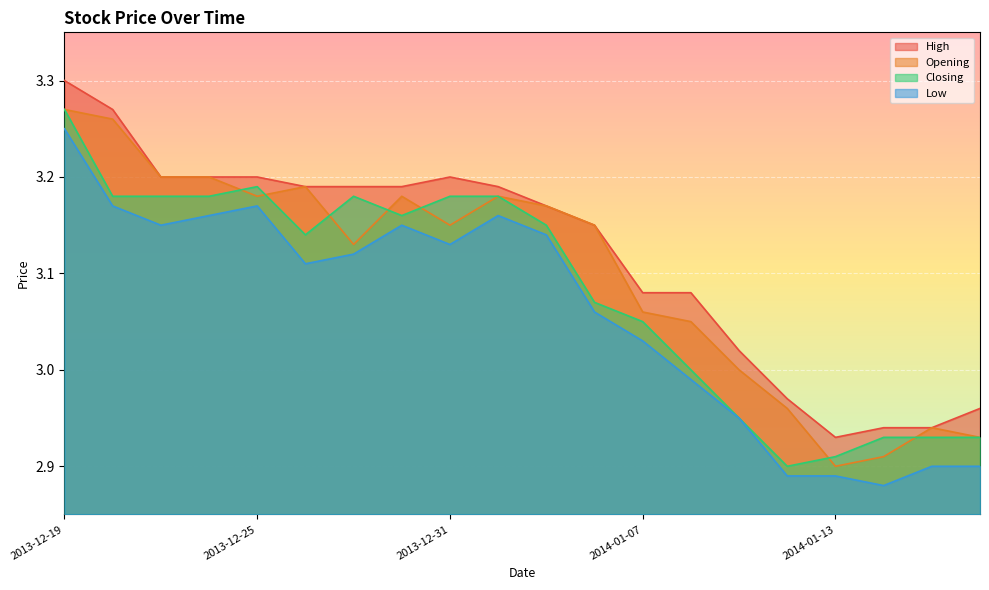

Is it true that Closing equals 3.1 at 2014-01-03?

True